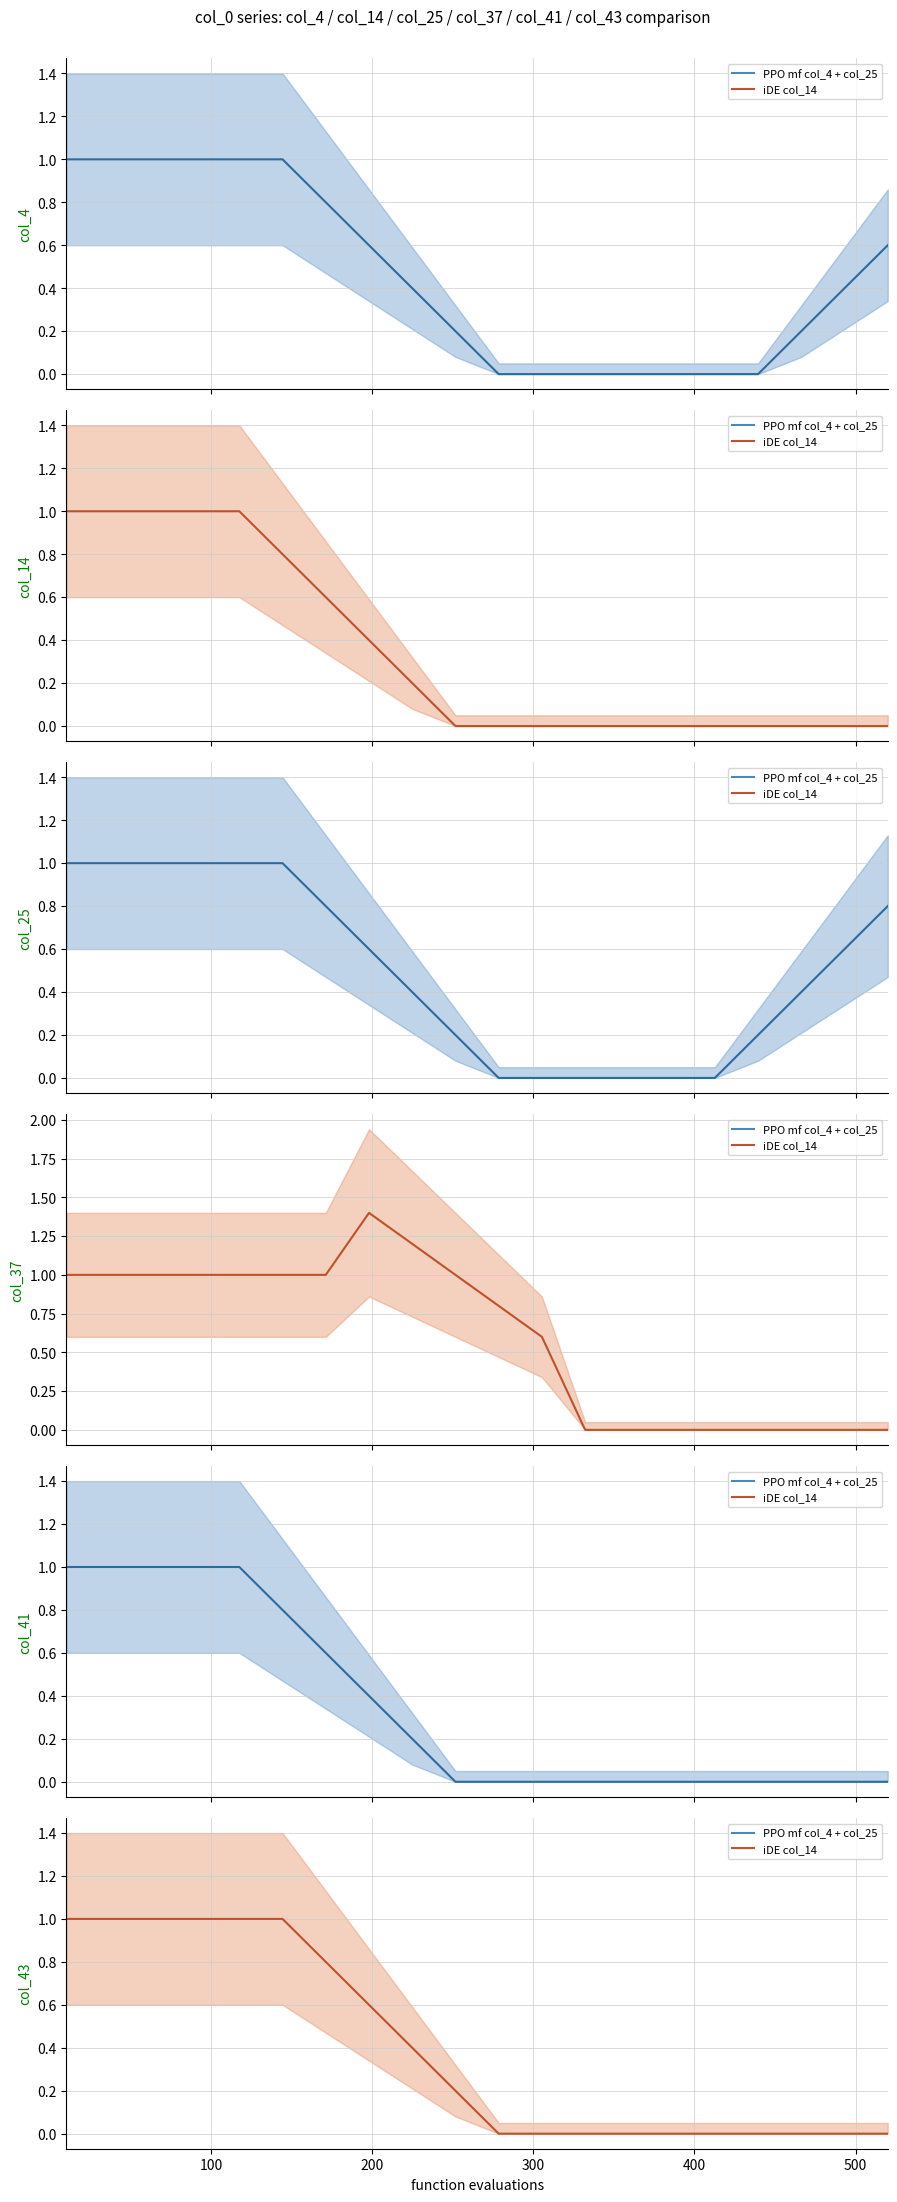

True or false: the data shows -0.6 at 17.

False